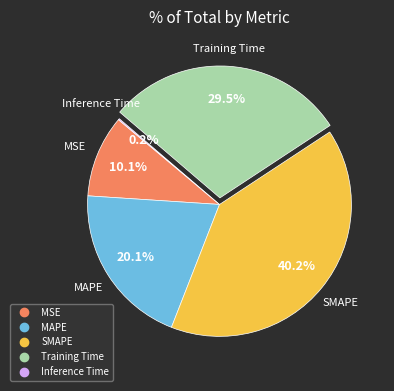

True or false: SMAPE accounts for 40% of the total.

True